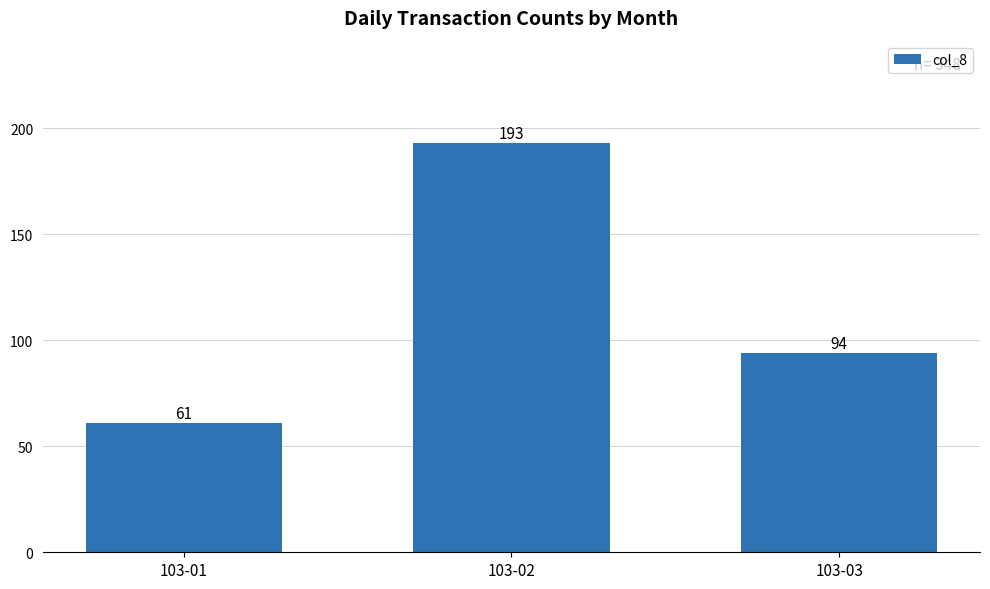

What is the value of the 3rd bar from the left?

94